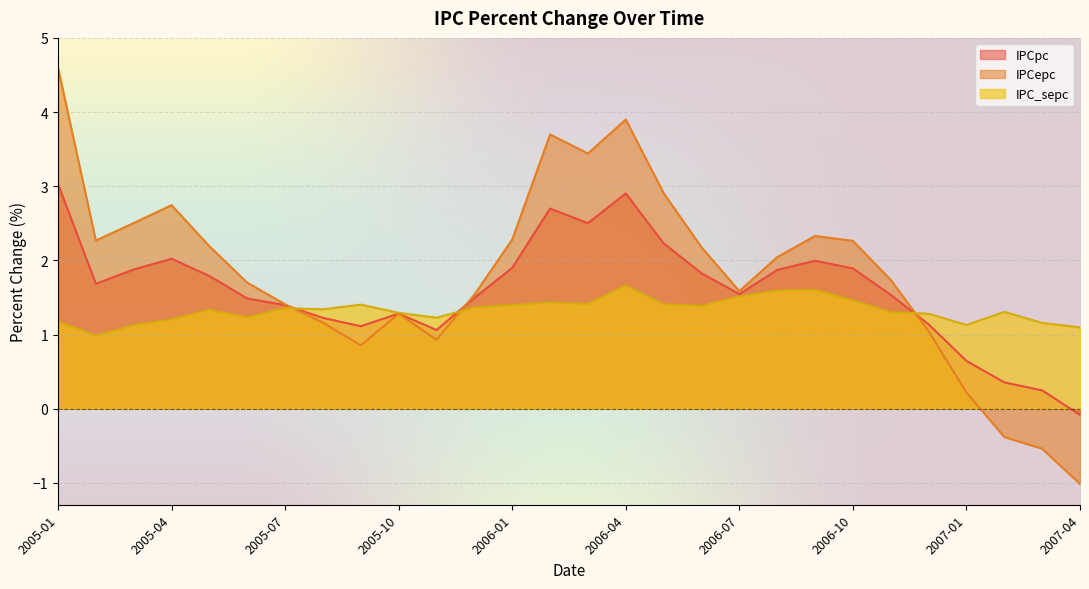

What is the difference between the maximum and second lowest values in the IPCepc series?

5.1